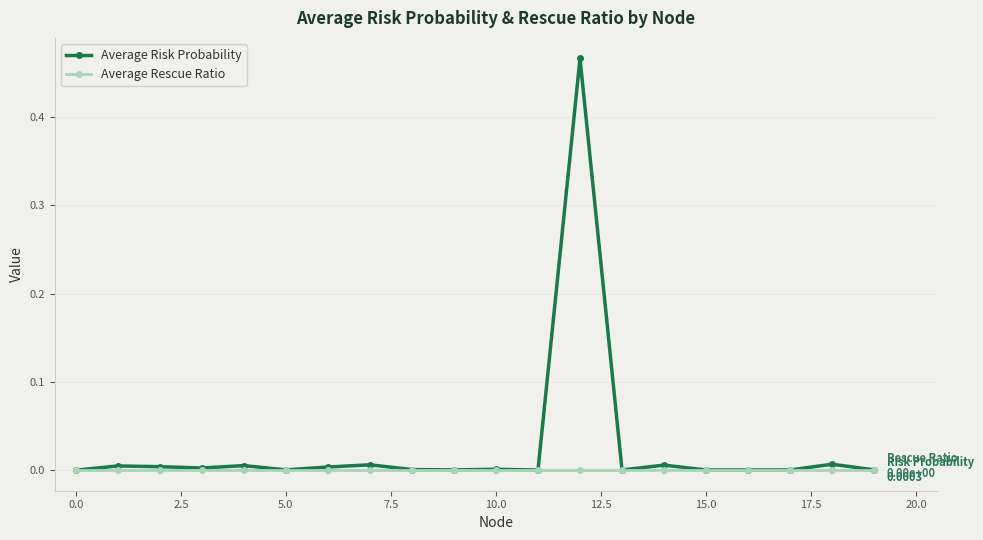

What are all the series names shown in the legend?

Average Risk Probability, Average Rescue Ratio